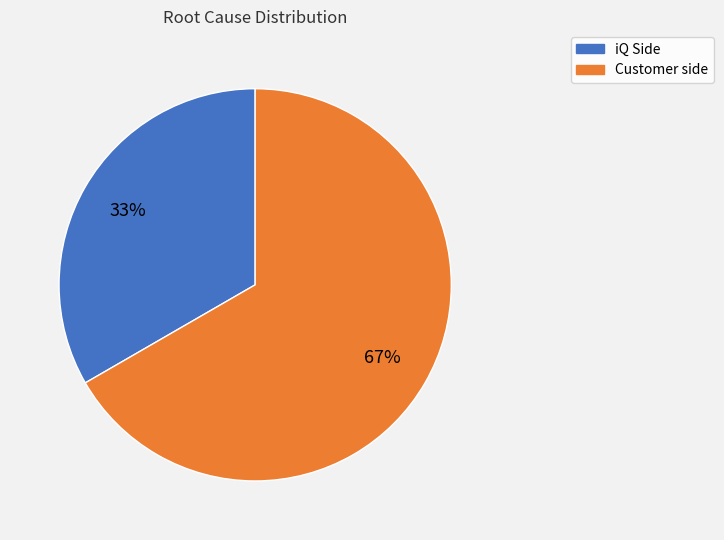

What percentage is the iQ Side slice, to the nearest percent?

33%